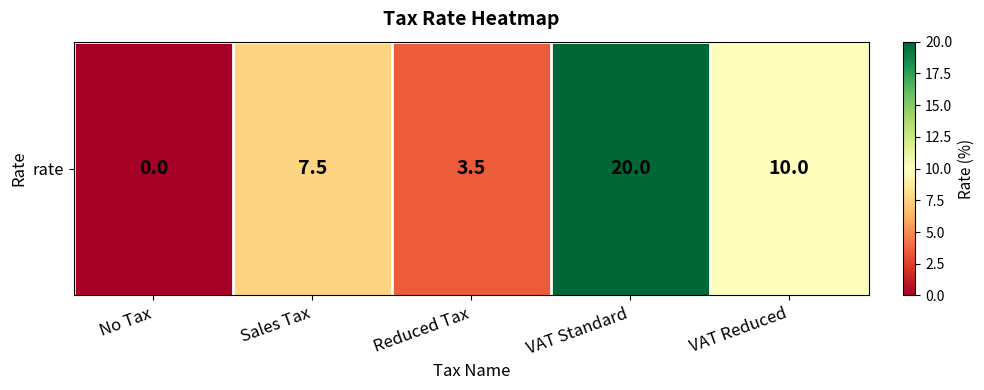

True or false: the data shows 10.0 at VAT Reduced.

True